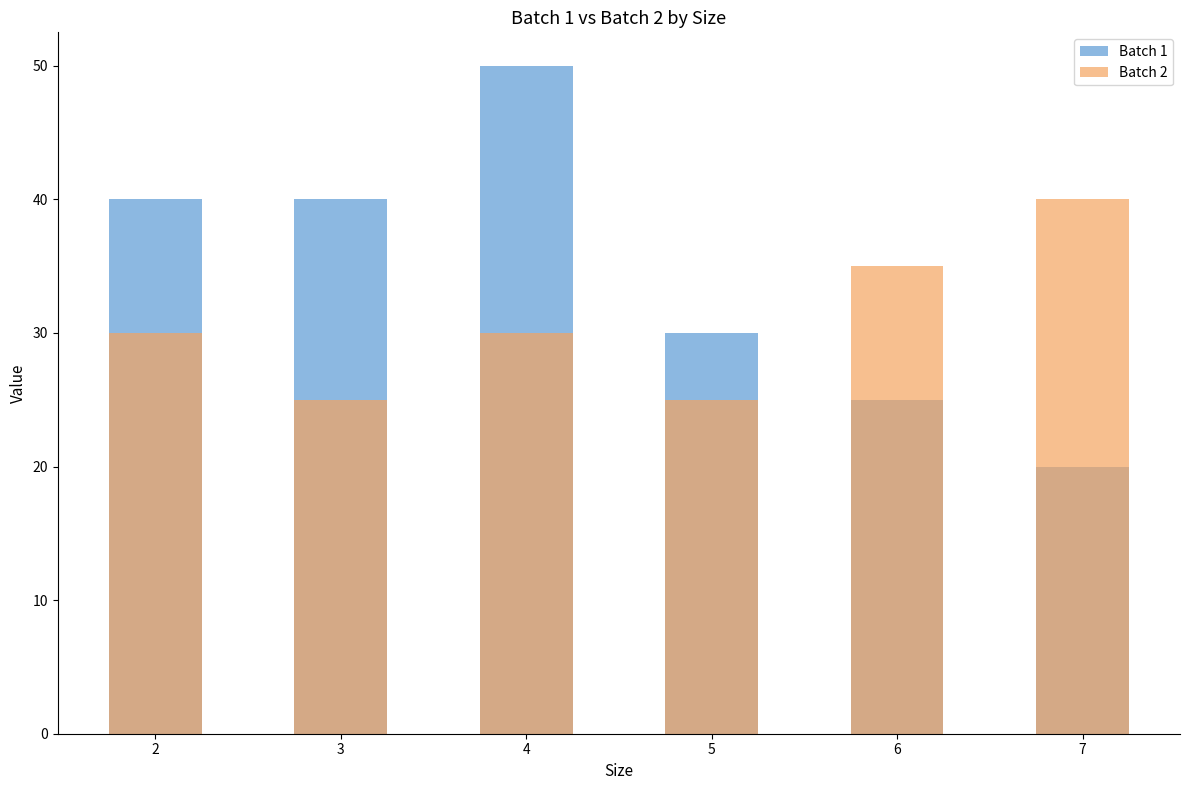

Rank the series by their average value, from highest to lowest.

Batch 1, Batch 2